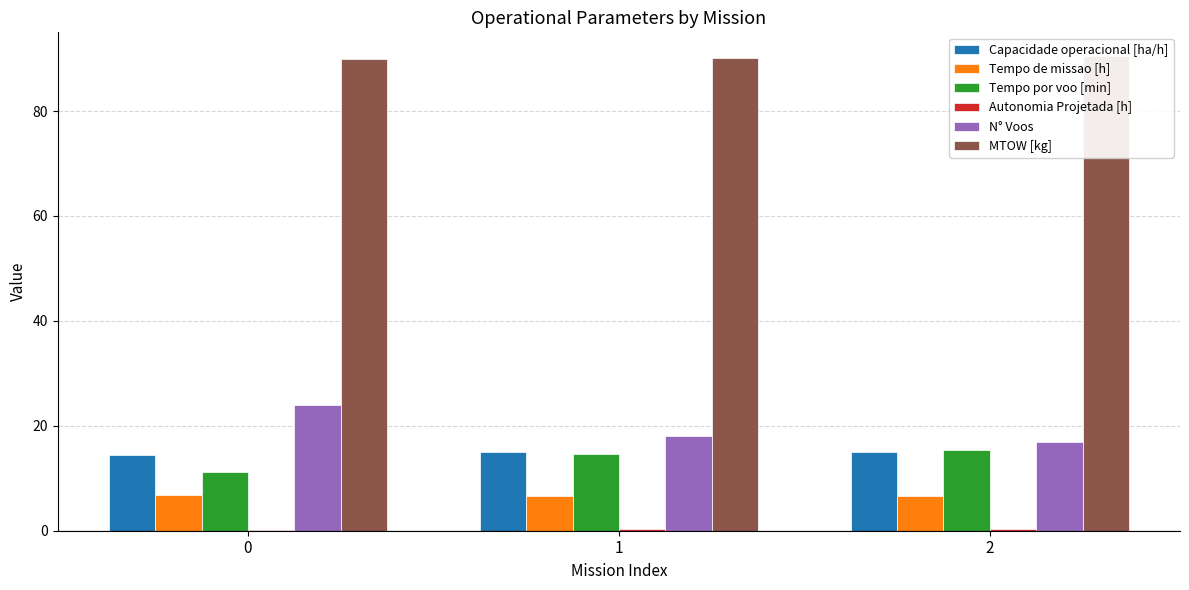

Which series has the largest range (max minus min)?

N° Voos